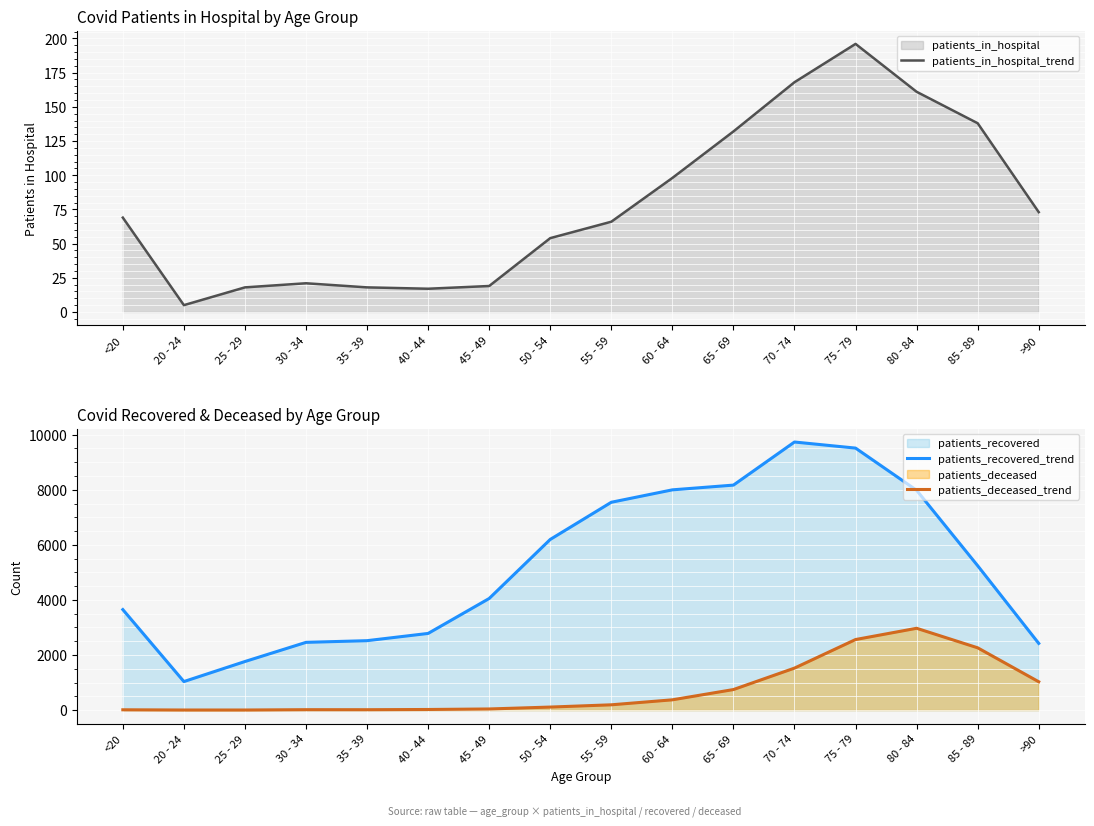

List the labels in order of patients_in_hospital_trend value, largest first.

75 - 79, 70 - 74, 80 - 84, 85 - 89, 65 - 69, 60 - 64, >90, <20, 55 - 59, 50 - 54, 30 - 34, 45 - 49, 25 - 29, 35 - 39, 40 - 44, 20 - 24